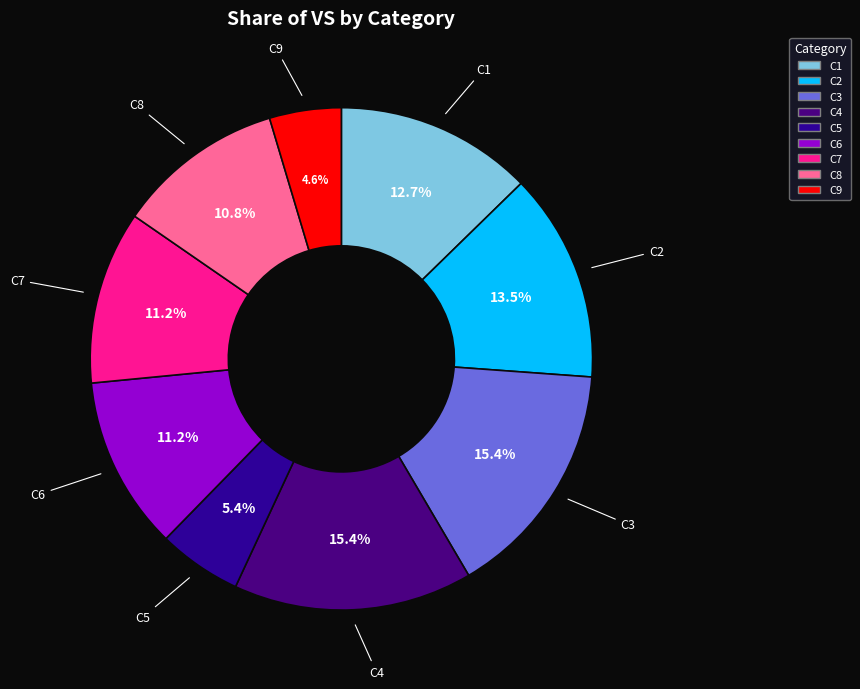

To the nearest percent, what portion does C7 represent?

11%